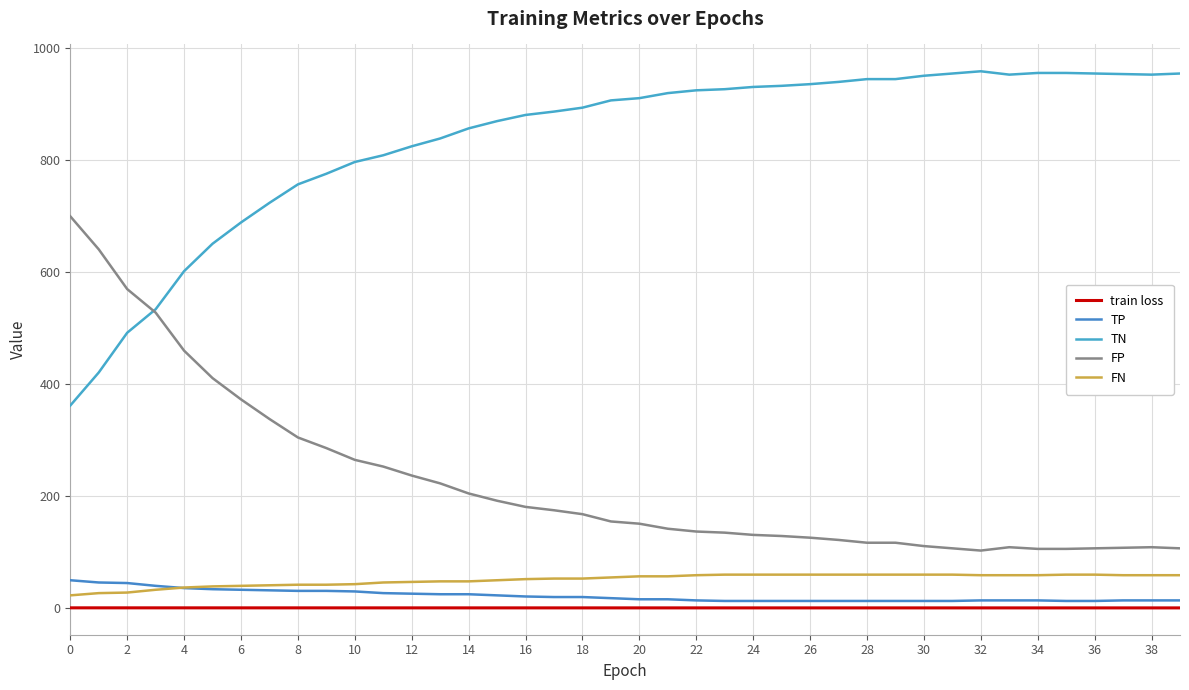

Does the chart display data point markers on the line(s)?

No